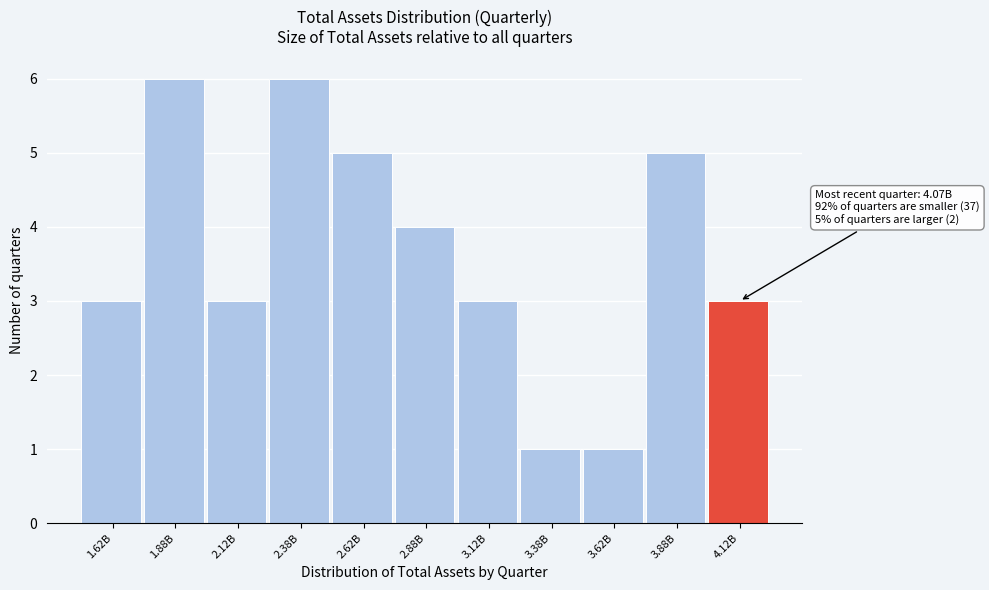

Reading left to right, transcribe all the data shown in this chart.

1.62B=3	1.88B=6	2.12B=3	2.38B=6	2.62B=5	2.88B=4	3.12B=3	3.38B=1	3.62B=1	3.88B=5	4.12B=3